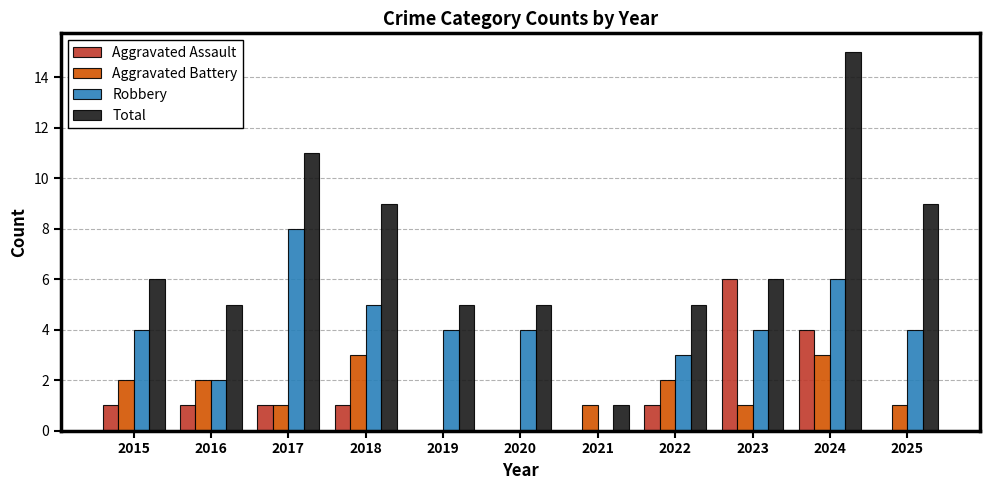

How many data points does each series have?

11